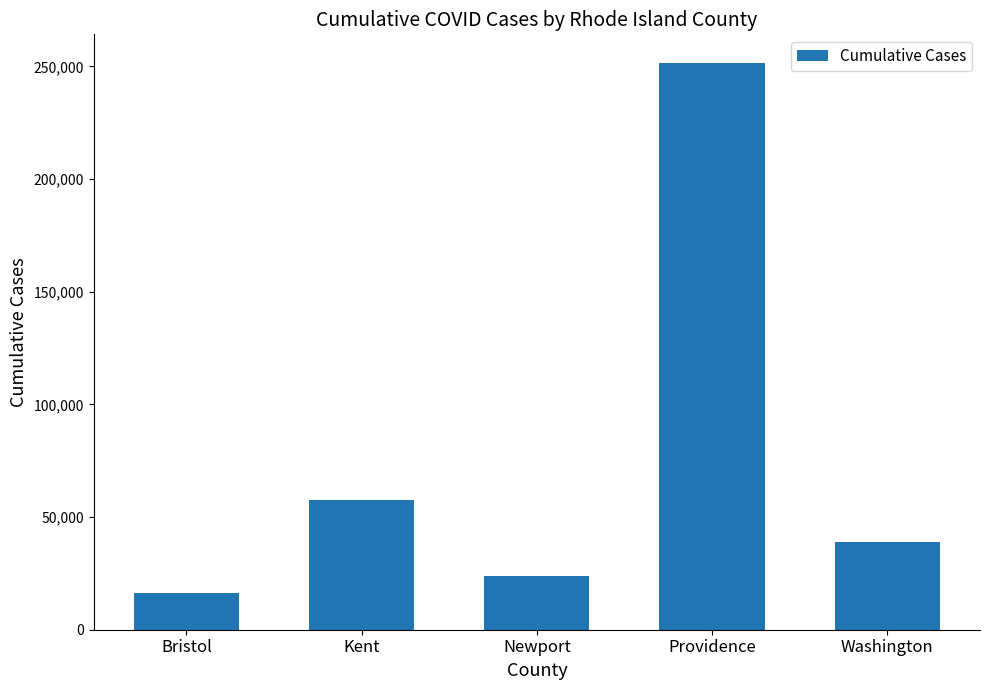

What is the maximum value shown in the chart?

251649